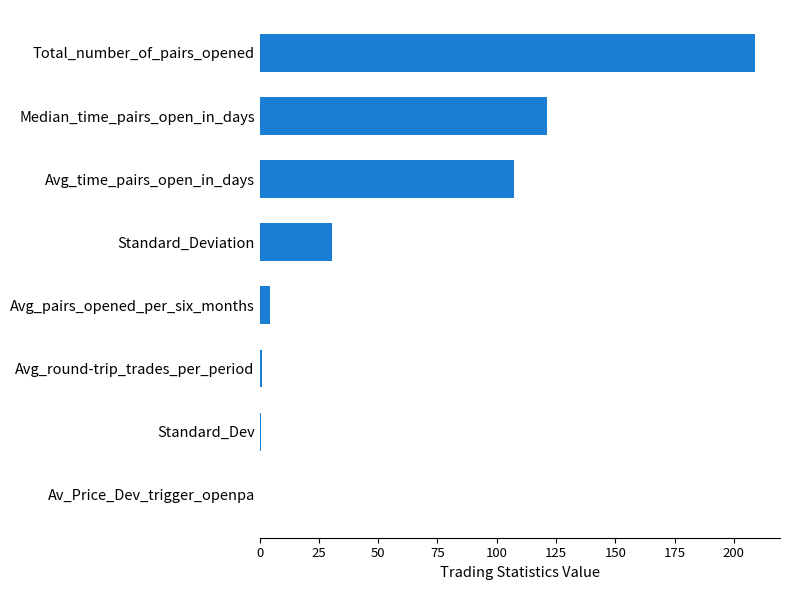

Where is the data nearest to the value 104?

Avg_time_pairs_open_in_days